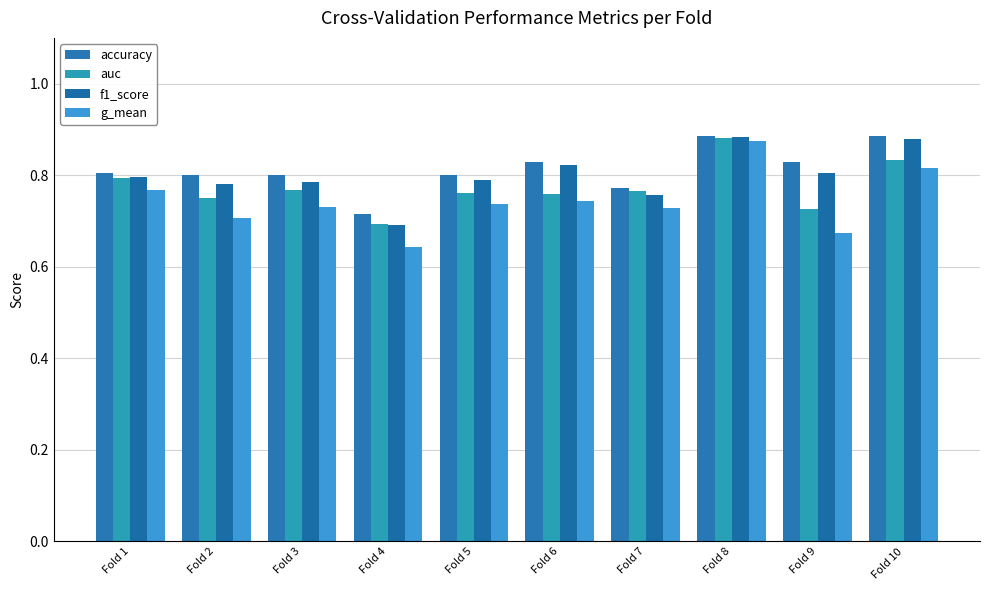

Reading left to right, list all the values displayed in this chart.

accuracy: Fold 1=0.8	Fold 2=0.8	Fold 3=0.8	Fold 4=0.7	Fold 5=0.8	Fold 6=0.8	Fold 7=0.8	Fold 8=0.9	Fold 9=0.8	Fold 10=0.9
auc: Fold 1=0.8	Fold 2=0.8	Fold 3=0.8	Fold 4=0.7	Fold 5=0.8	Fold 6=0.8	Fold 7=0.8	Fold 8=0.9	Fold 9=0.7	Fold 10=0.8
f1_score: Fold 1=0.8	Fold 2=0.8	Fold 3=0.8	Fold 4=0.7	Fold 5=0.8	Fold 6=0.8	Fold 7=0.8	Fold 8=0.9	Fold 9=0.8	Fold 10=0.9
g_mean: Fold 1=0.8	Fold 2=0.7	Fold 3=0.7	Fold 4=0.6	Fold 5=0.7	Fold 6=0.7	Fold 7=0.7	Fold 8=0.9	Fold 9=0.7	Fold 10=0.8